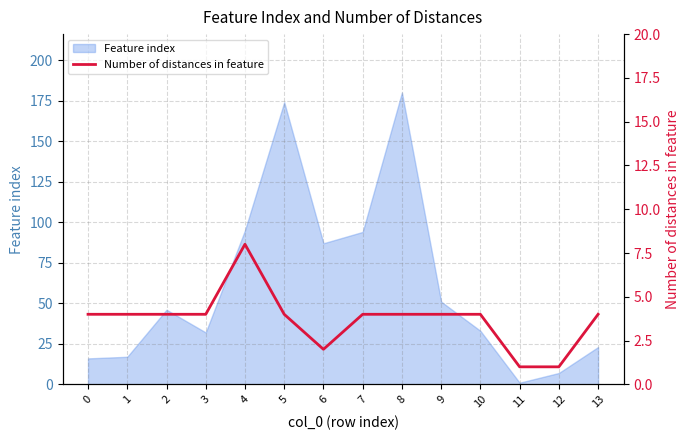

Reading left to right, transcribe all the data shown in this chart.

0=4	1=4	2=4	3=4	4=8	5=4	6=2	7=4	8=4	9=4	10=4	11=1	12=1	13=4